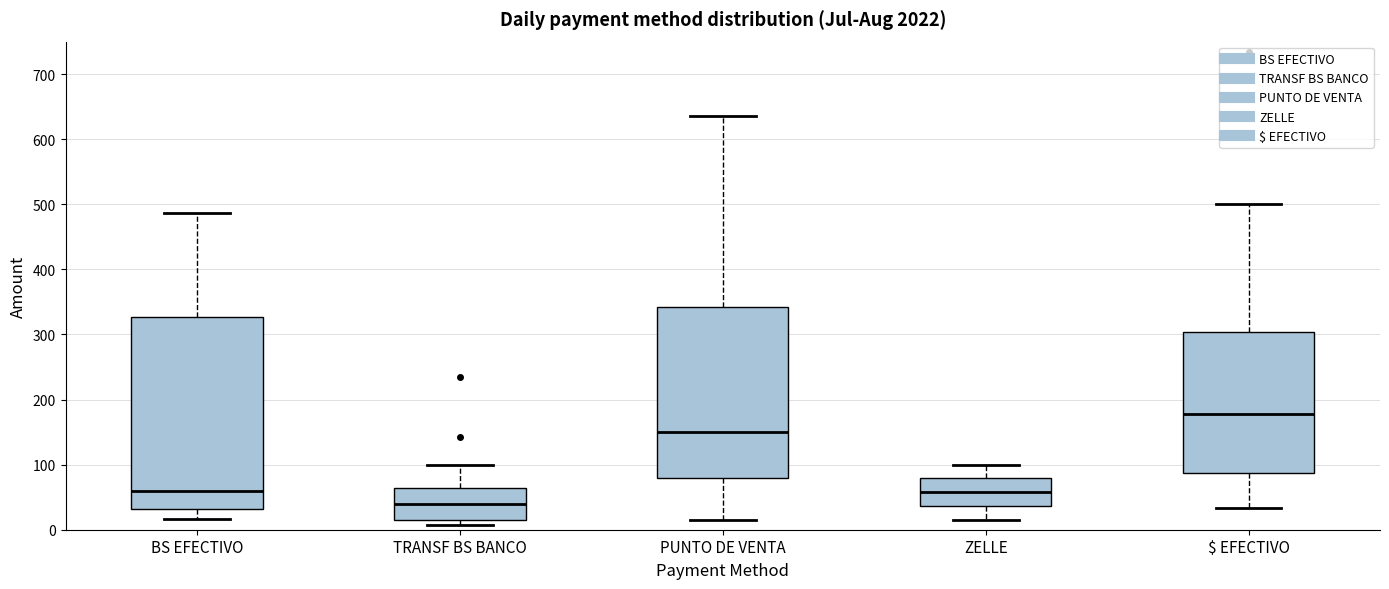

Where is the lower edge of the box for TRANSF BS BANCO on the y-axis? The values are not printed on the chart, so give them approximately, as read against the axis.

20